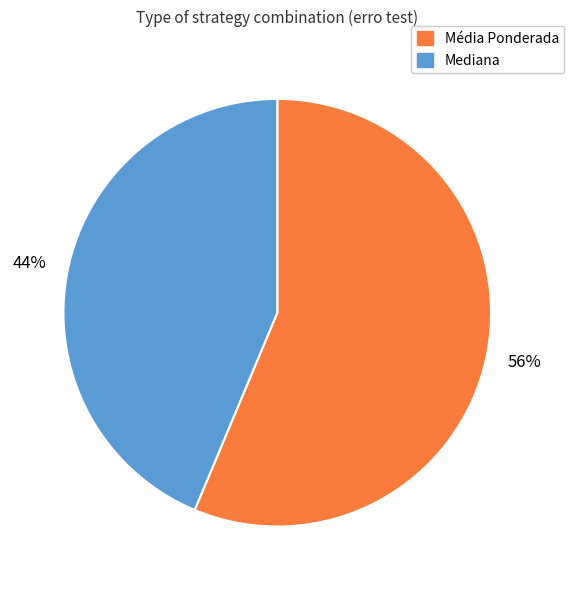

Does any single category account for the majority?

Yes